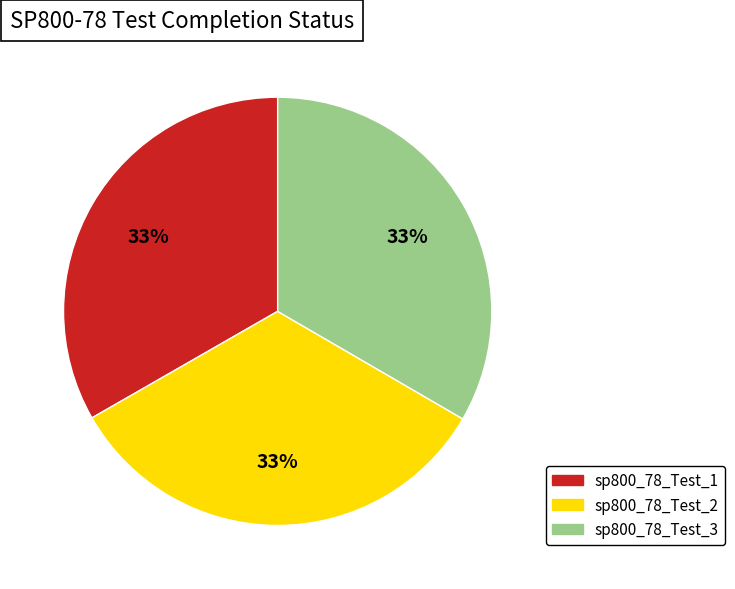

To the nearest percent, what portion does sp800_78_Test_1 represent?

33%